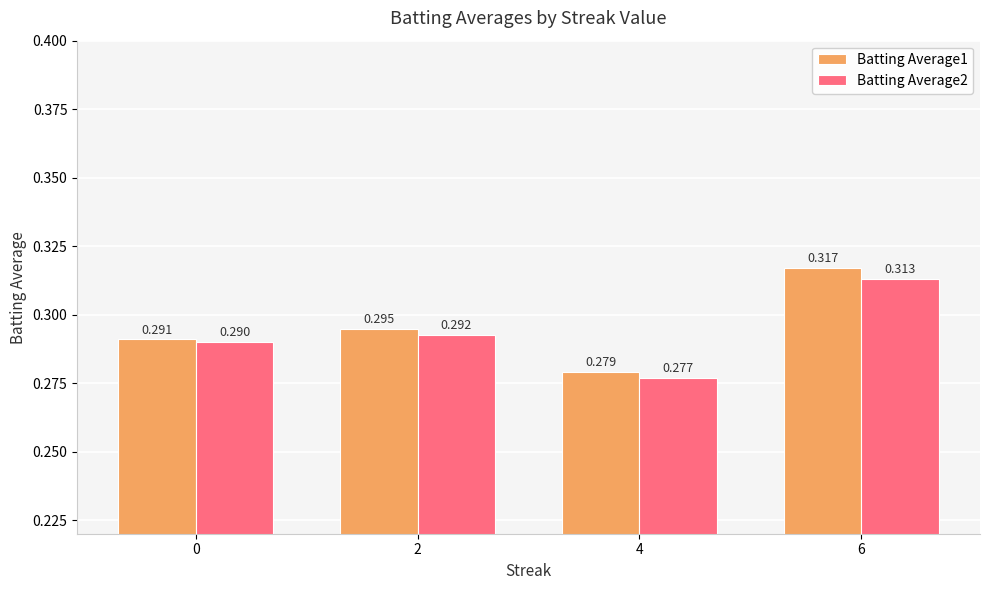

How many bars are there in each group?

2